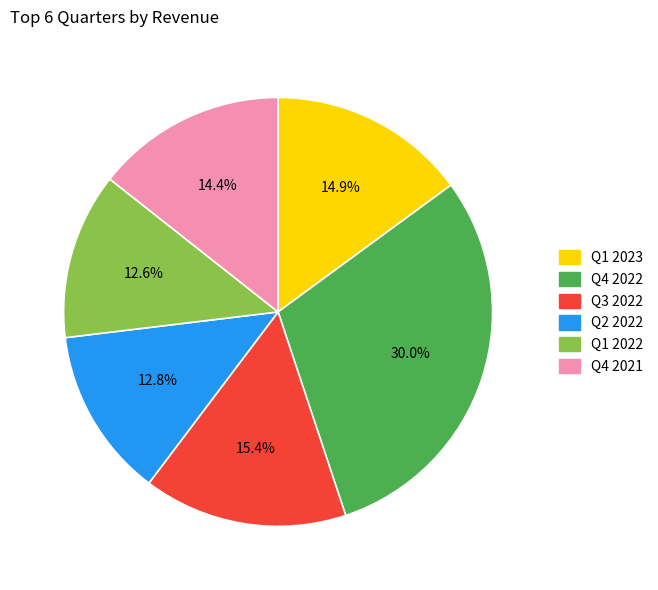

Count the number of slices in the pie.

6